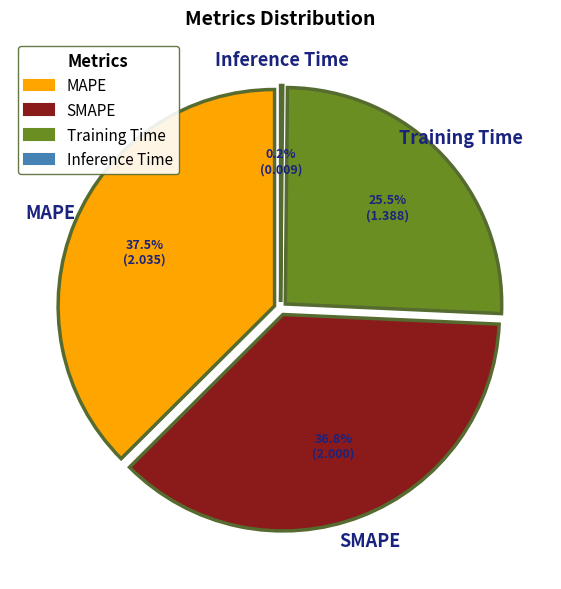

What is the largest slice in the pie chart?

MAPE